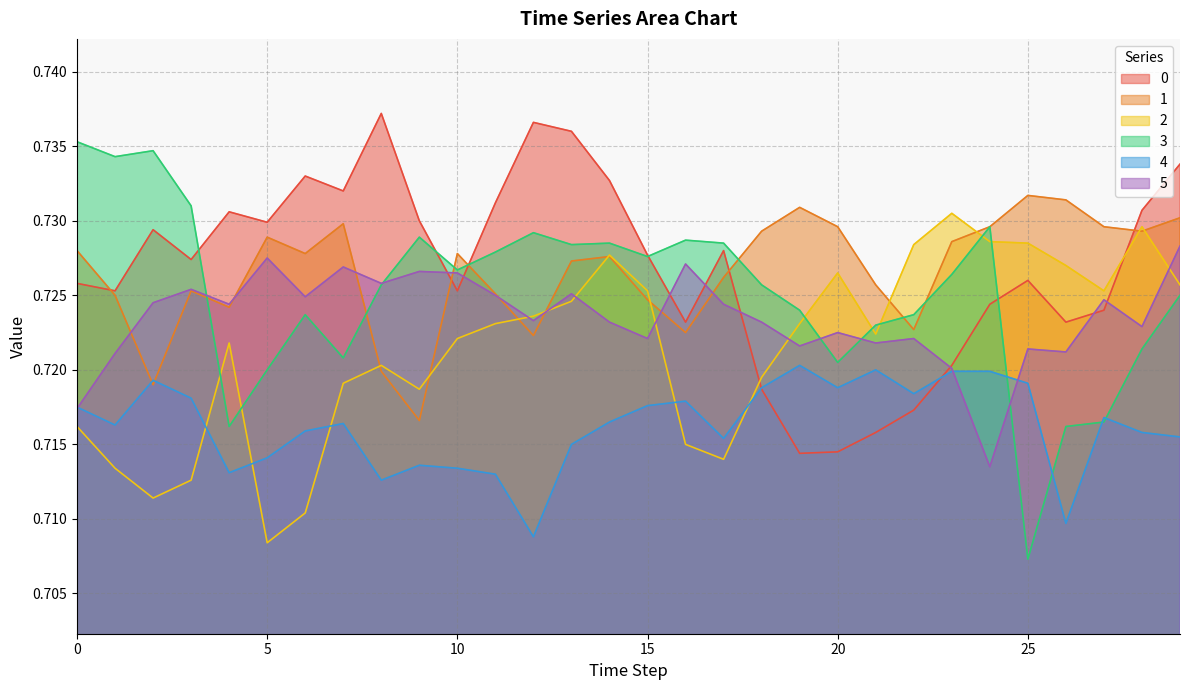

Does the chart have visible grid lines?

Yes